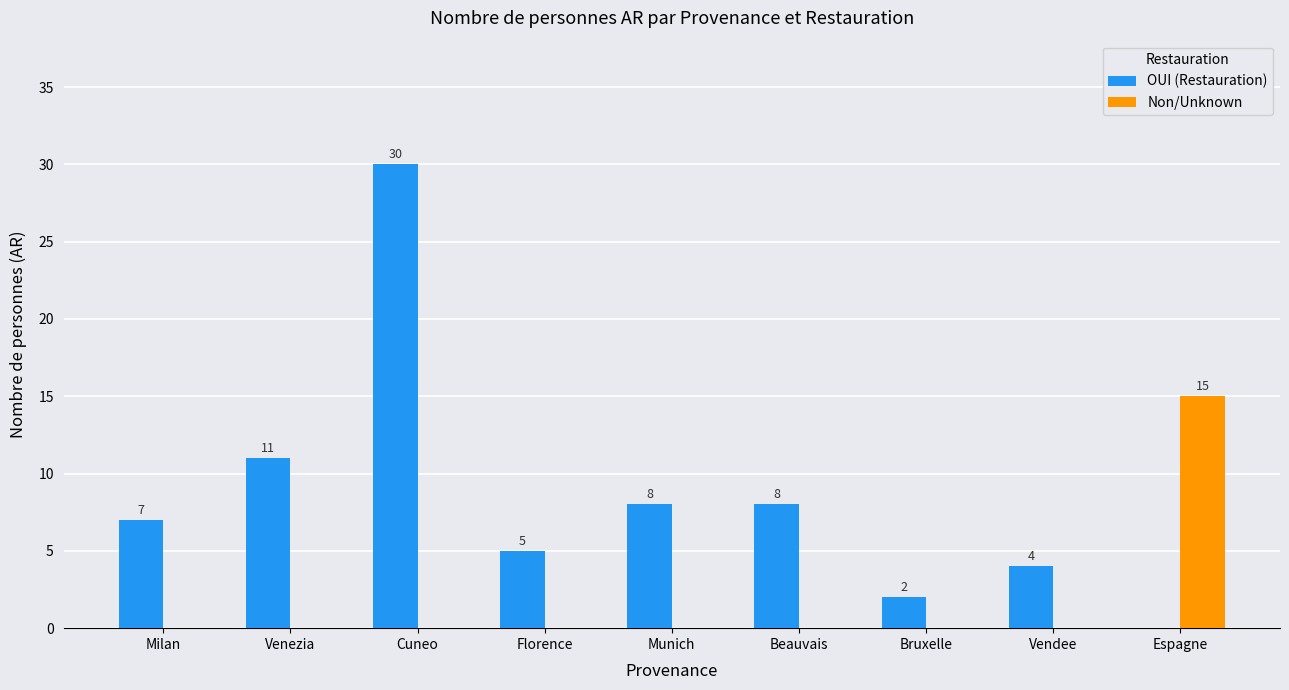

True or false: OUI (Restauration) has a value of 7 at Vendee.

False